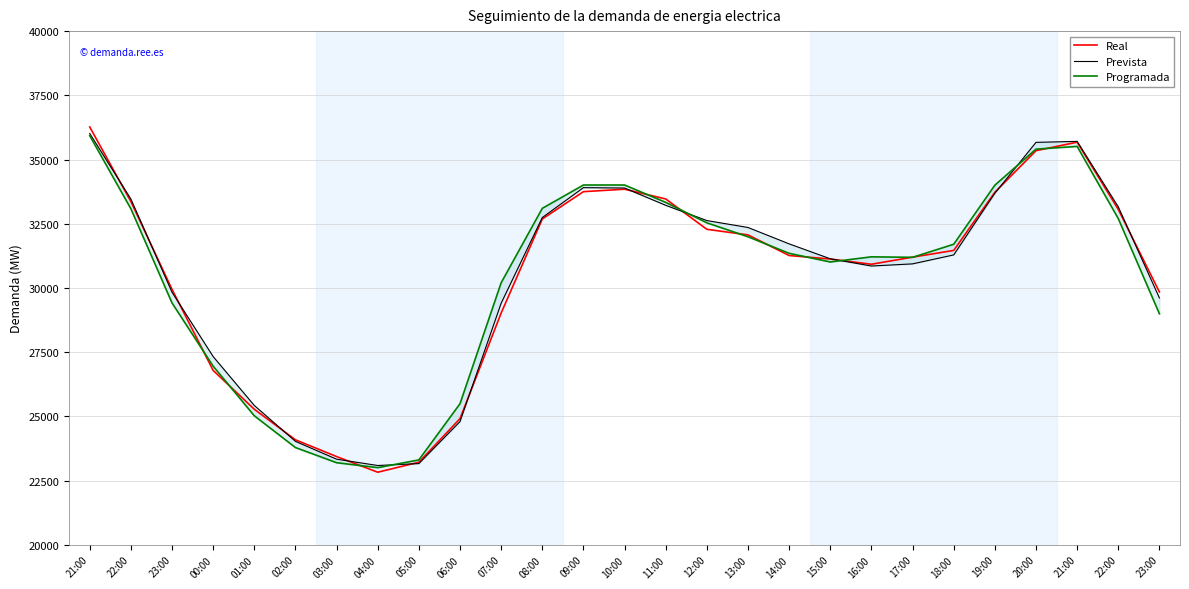

The Real series shows 23433 at 03:00. True or false?

True